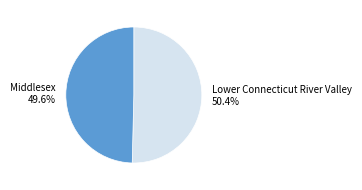

What is the ratio of the value at Middlesex to the value at Lower Connecticut River Valley?

1.0